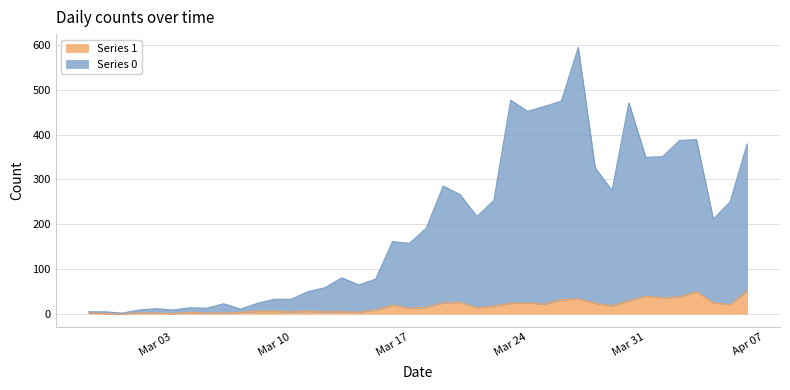

In Series 0, how many points are higher than both neighbors (excluding endpoints)?

10